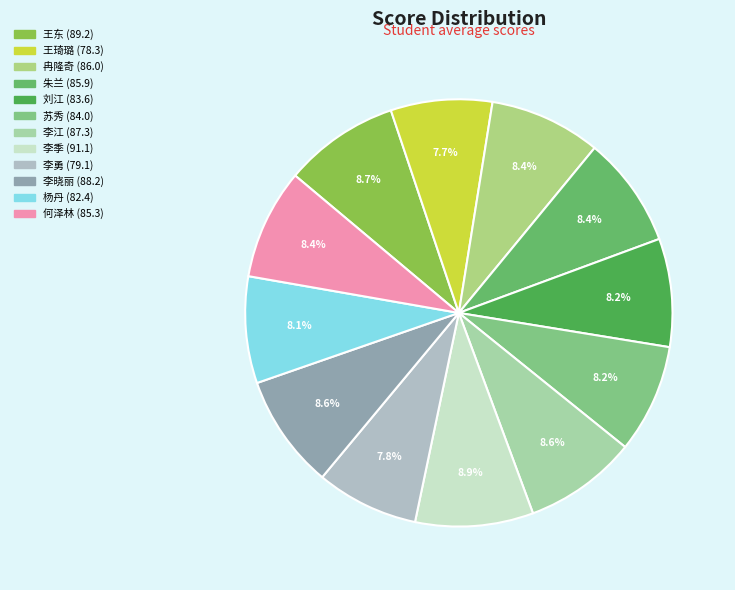

To the nearest percent, what is the difference between the largest and smallest slice percentages?

1%